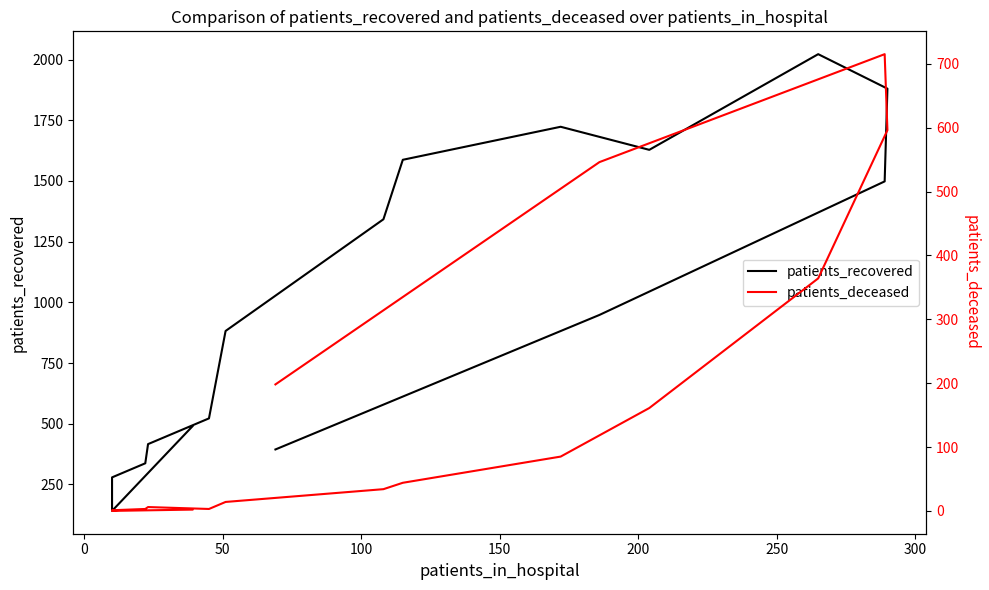

Reading left to right, list all the values displayed in this chart.

patients_recovered: 489	141	279	337	416	522	882	1342	1587	1723	1628	2022	1880	1498	948	394
patients_deceased: 2	0	1	3	6	3	14	34	44	85	161	364	596	715	546	198